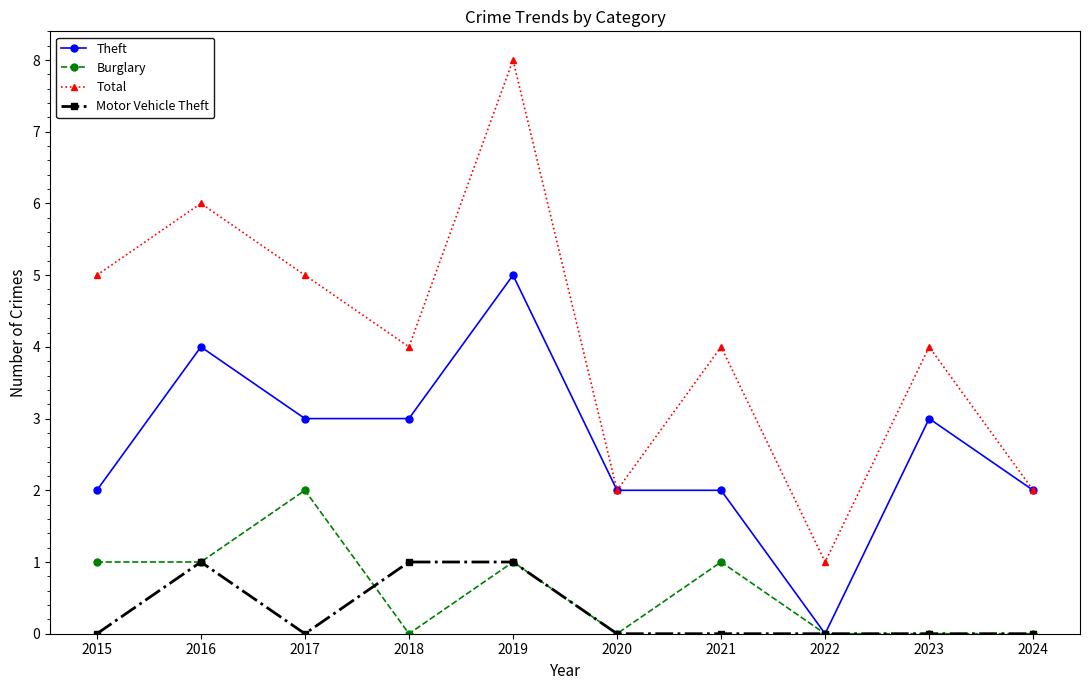

What is the difference between the second highest and minimum values in the Theft series?

4